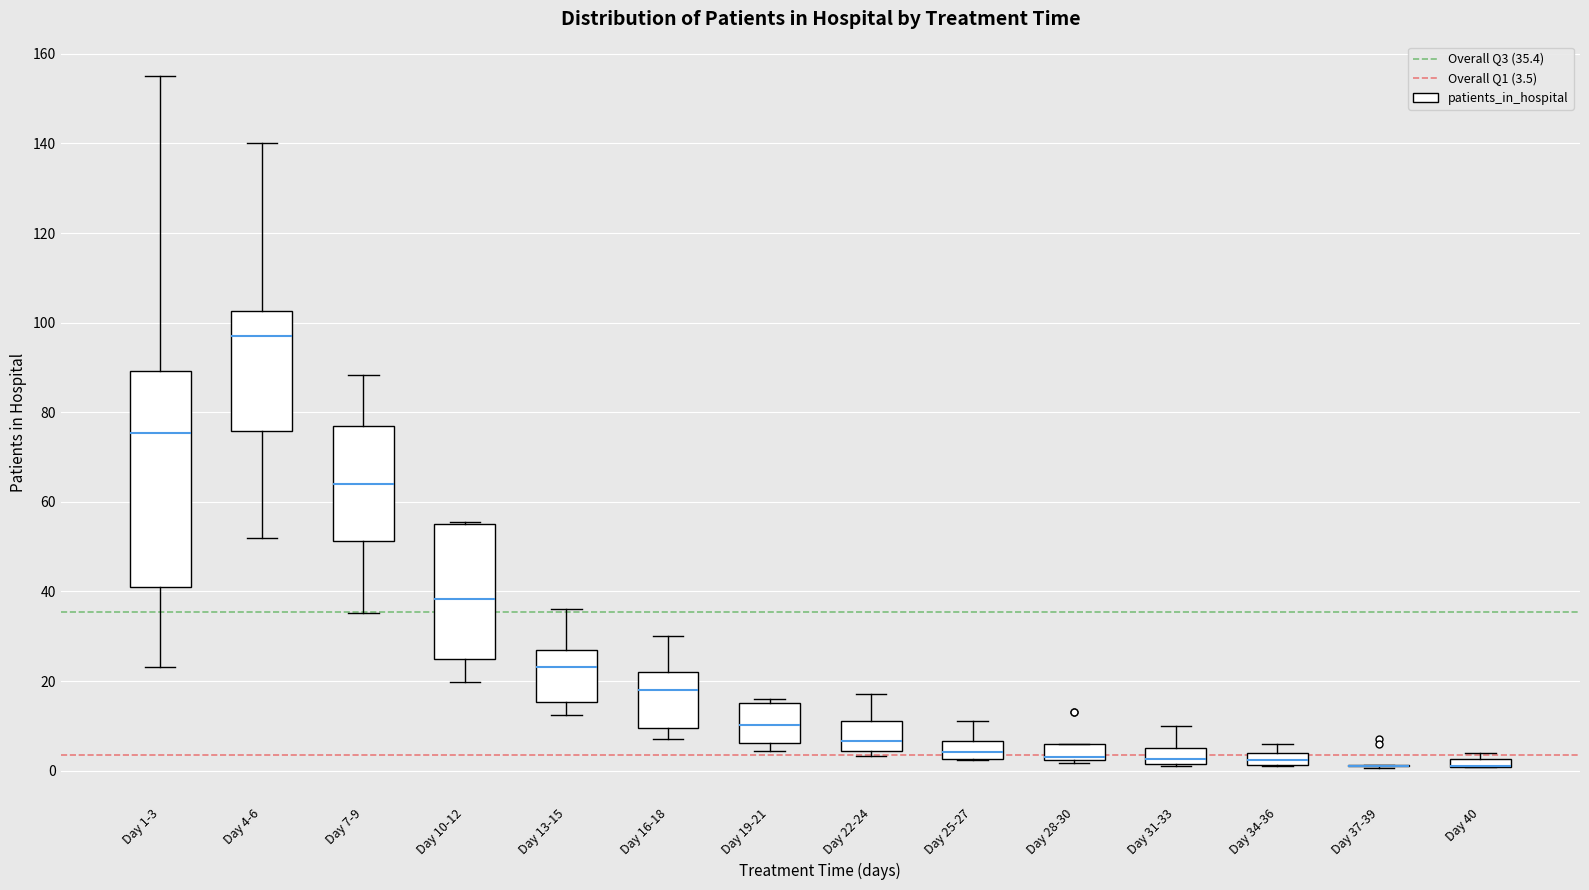

Where is the lower edge of the box for Day 34-36 on the y-axis? The values are not printed on the chart, so give them approximately, as read against the axis.

2